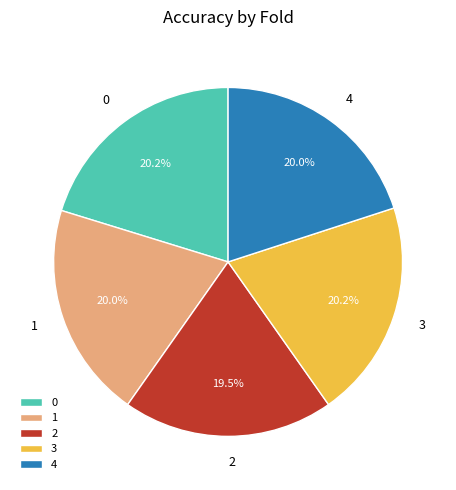

Is it true that 3 is 20% of the pie?

True